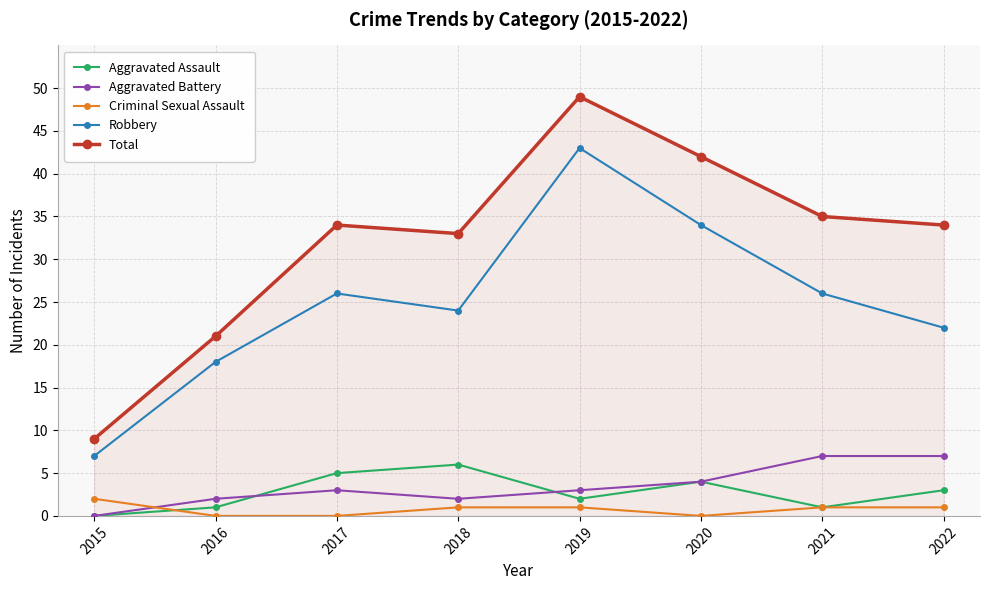

At how many categories does at least one series exceed 37?

2